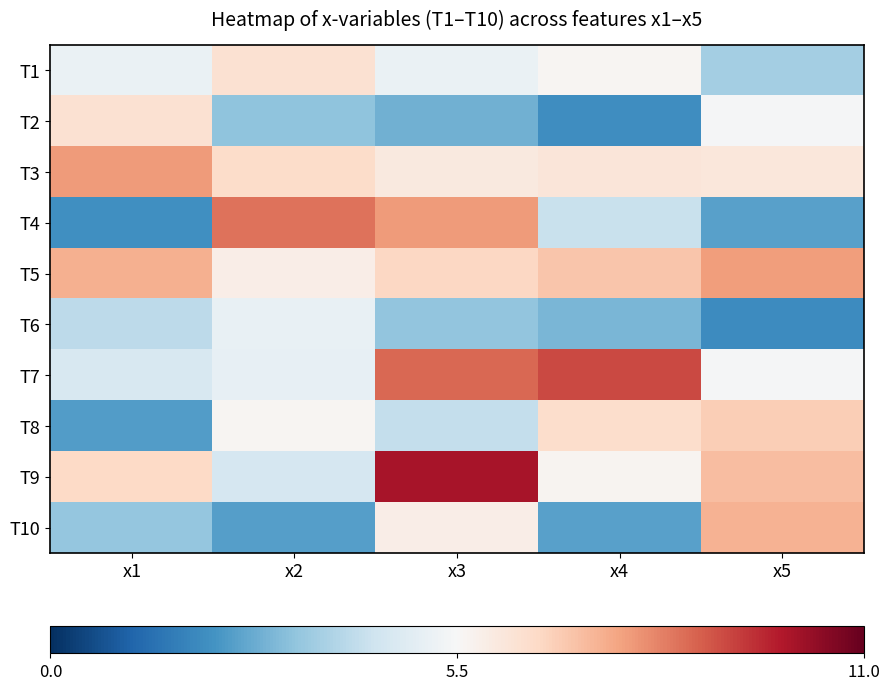

Reading left to right, extract all data points from this chart.

T1: x1=5.1	x2=6.4	x3=5.1	x4=5.6	x5=3.6
T2: x1=6.3	x2=3.3	x3=2.9	x4=2.1	x5=5.4
T3: x1=7.8	x2=6.5	x3=6.0	x4=6.2	x5=6.1
T4: x1=2.1	x2=8.5	x3=7.8	x4=4.3	x5=2.5
T5: x1=7.5	x2=5.9	x3=6.6	x4=7.0	x5=7.8
T6: x1=4.1	x2=5.1	x3=3.3	x4=3.0	x5=2.1
T7: x1=4.6	x2=5.0	x3=8.7	x4=9.1	x5=5.4
T8: x1=2.4	x2=5.6	x3=4.2	x4=6.5	x5=6.8
T9: x1=6.6	x2=4.6	x3=10.0	x4=5.6	x5=7.2
T10: x1=3.4	x2=2.5	x3=5.9	x4=2.5	x5=7.4